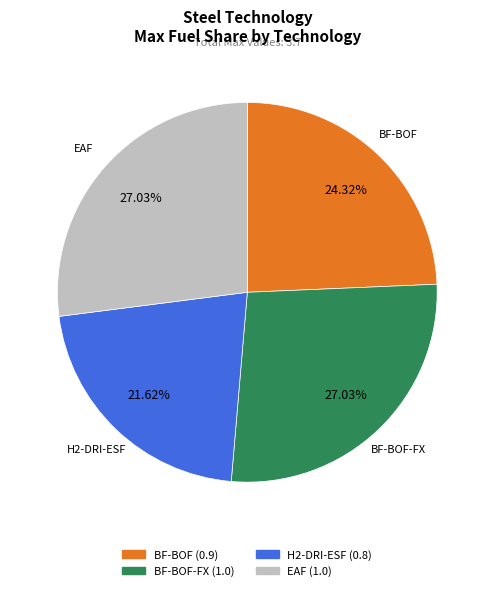

Is there any slice that represents more than half of the pie?

No